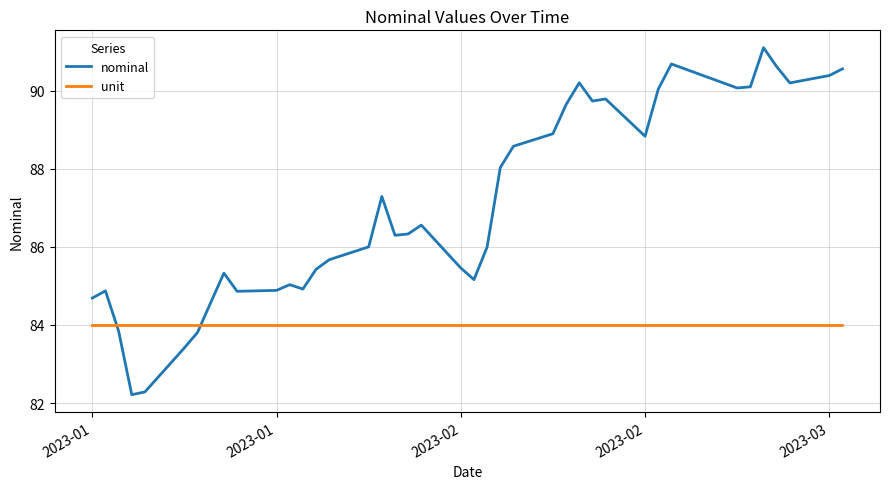

How many intersections are there between nominal and unit?

2